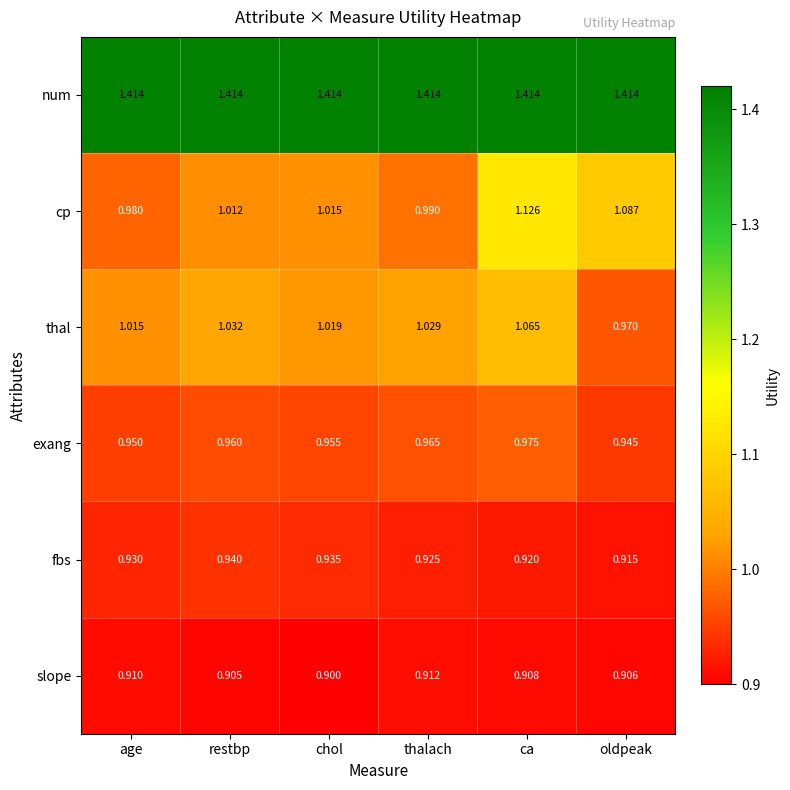

List the labels in order of cp value, smallest first.

age, thalach, restbp, chol, oldpeak, ca